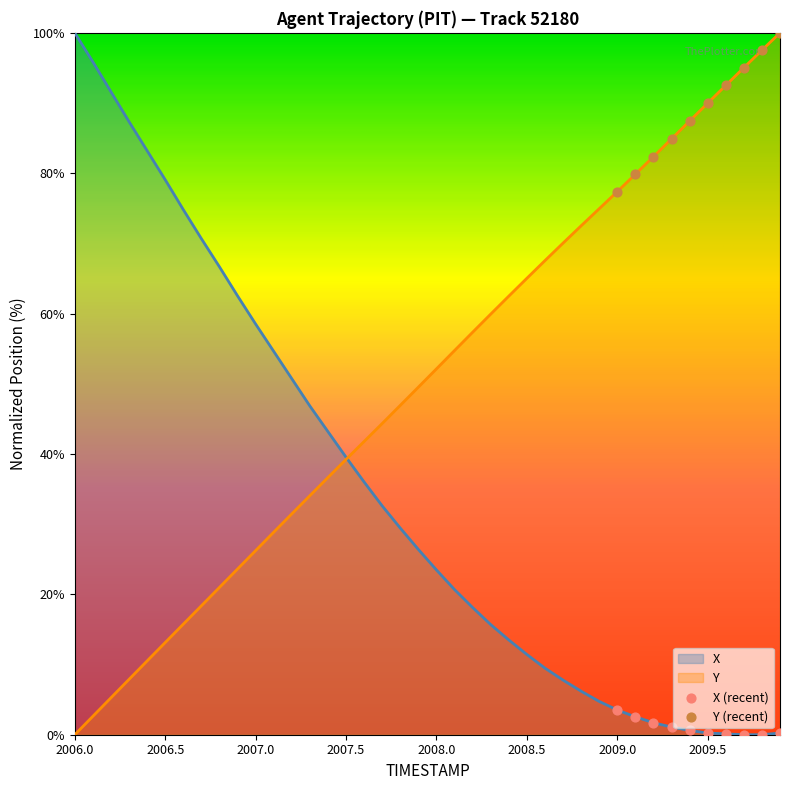

At how many categories does at least one series exceed 19?

40